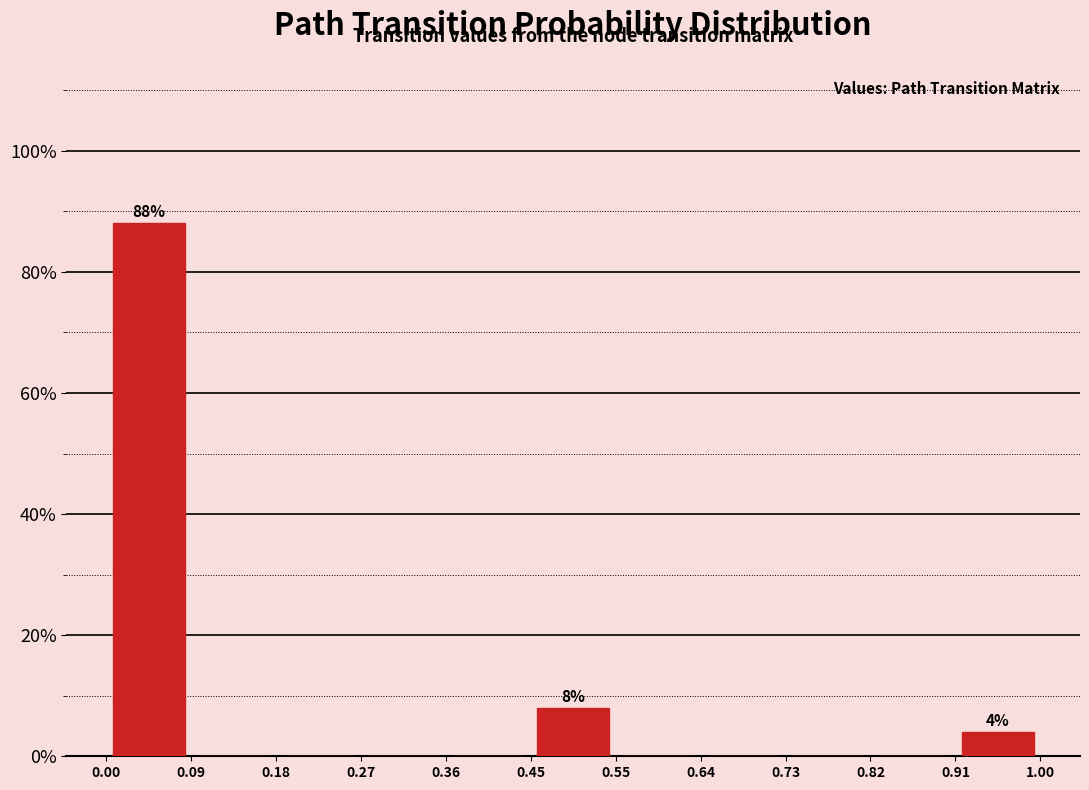

Which range on the x-axis has the tallest bar?

0.00 to 0.09